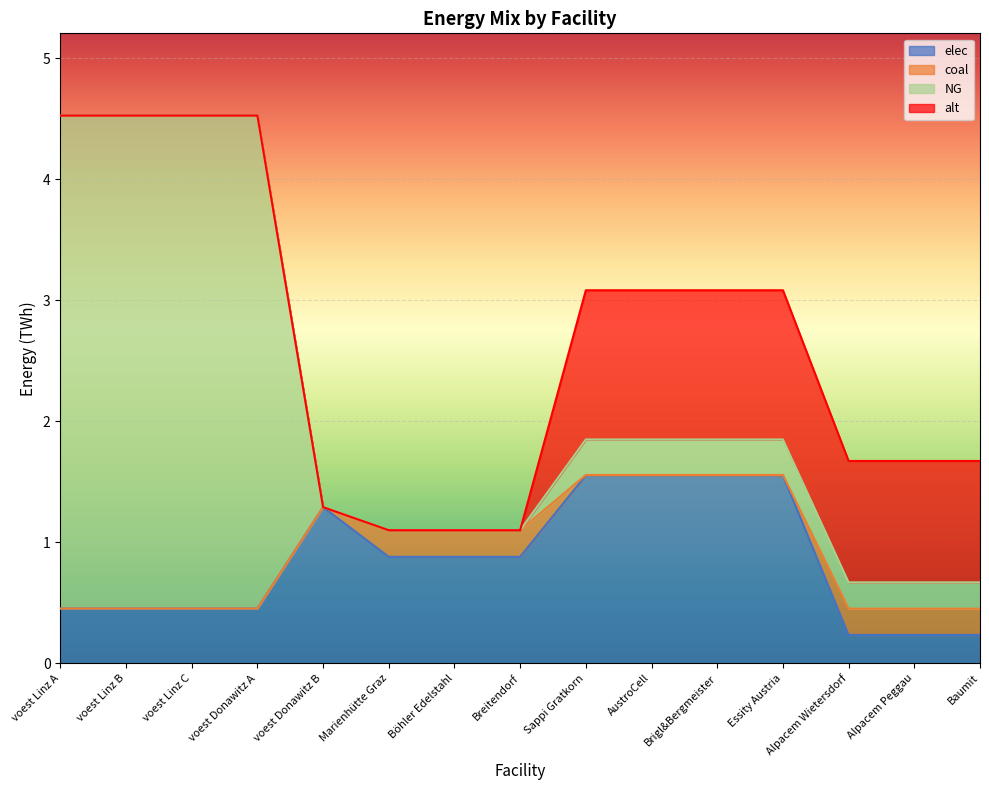

Reading left to right, list all the values displayed in this chart.

elec: 0.5	0.5	0.5	0.5	1.3	0.9	0.9	0.9	1.6	1.6	1.6	1.6	0.2	0.2	0.2
coal: 0.0	0.0	0.0	0.0	0.0	0.2	0.2	0.2	0.0	0.0	0.0	0.0	0.2	0.2	0.2
NG: 4.1	4.1	4.1	4.1	0.0	0.0	0.0	0.0	0.3	0.3	0.3	0.3	0.2	0.2	0.2
alt: 0.0	0.0	0.0	0.0	0.0	0.0	0.0	0.0	1.2	1.2	1.2	1.2	1.0	1.0	1.0